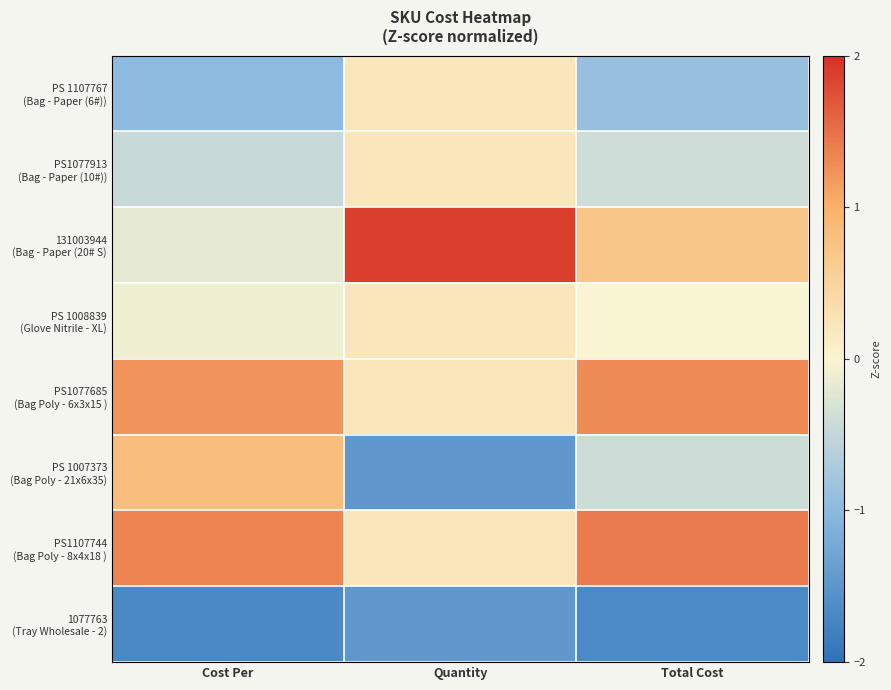

At how many categories does at least one series exceed -1?

3